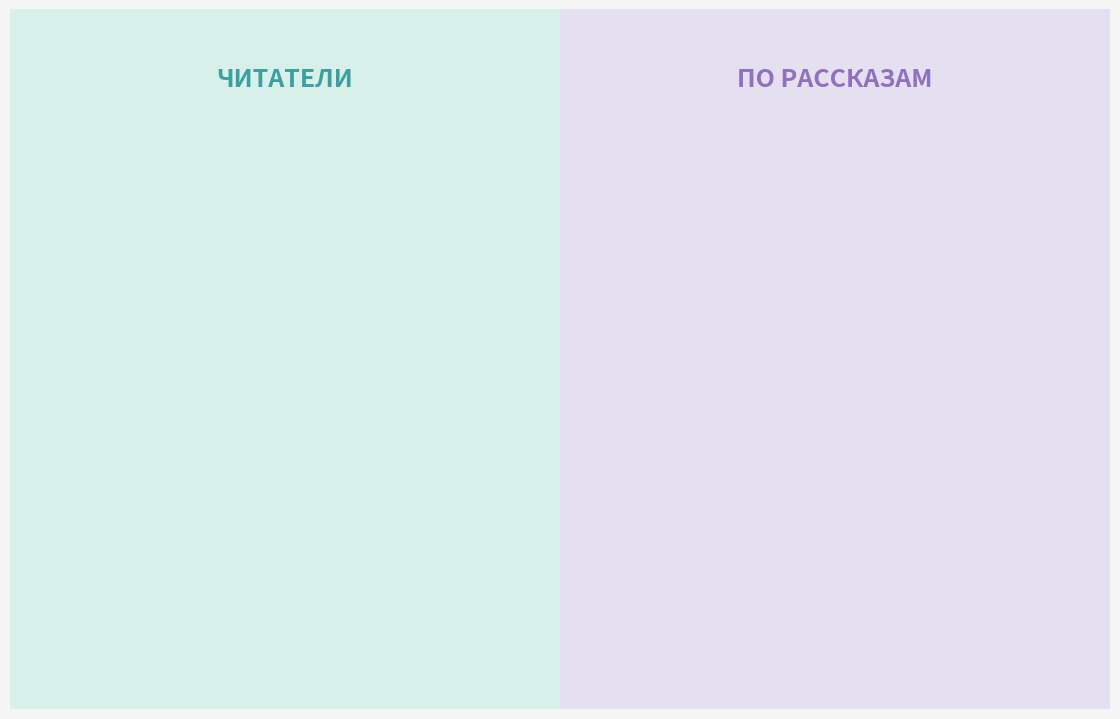

True or false: На этой планете красивые закаты accounts for 18% of the total.

False